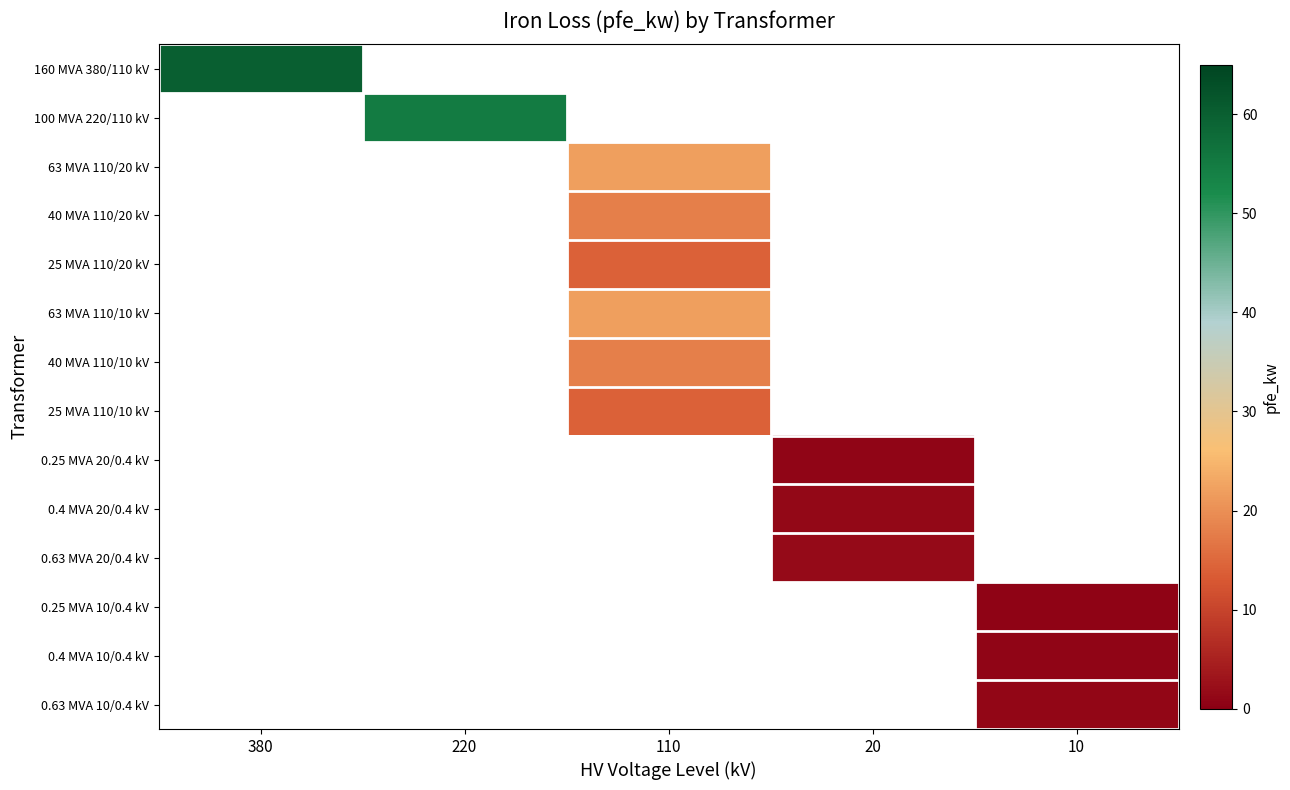

What is the minimum value shown in the chart?

0.6